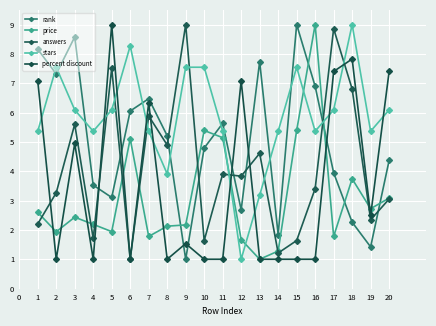

Which has a higher value, 2 or 6?

2